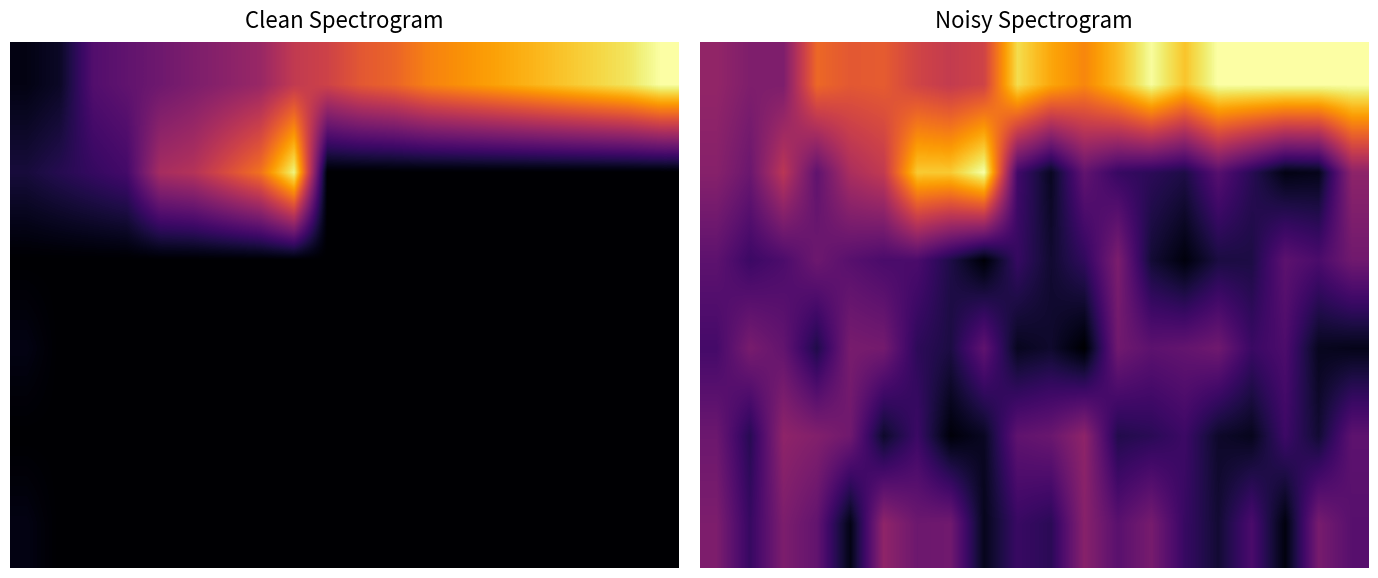

What is the sum of all 5 values?

4.6